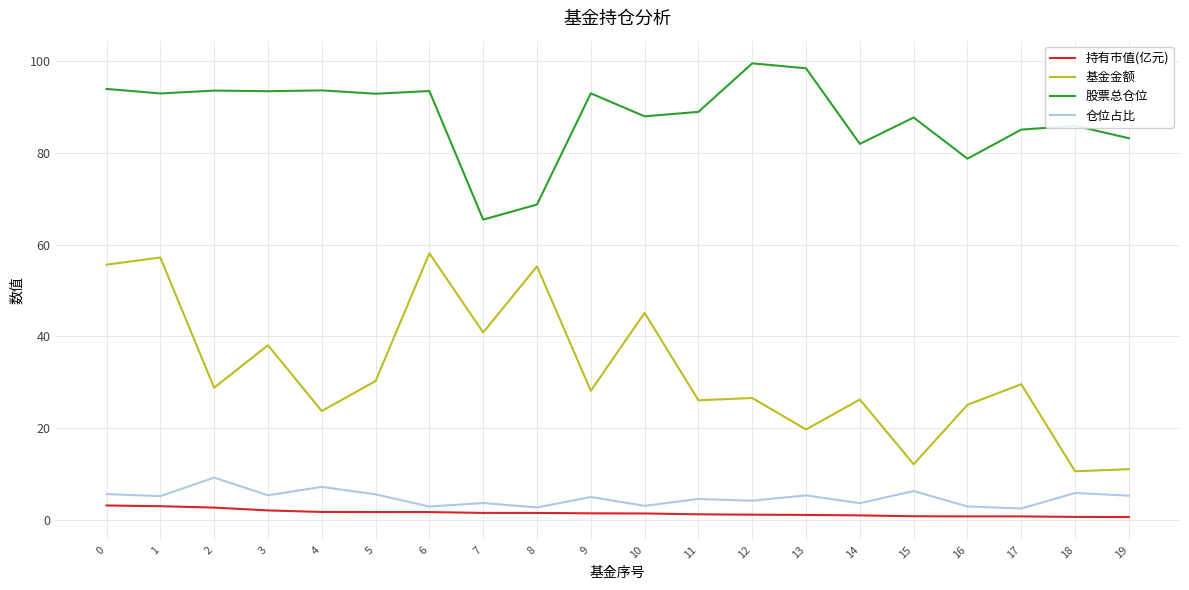

Which series has the largest total across all categories?

股票总仓位